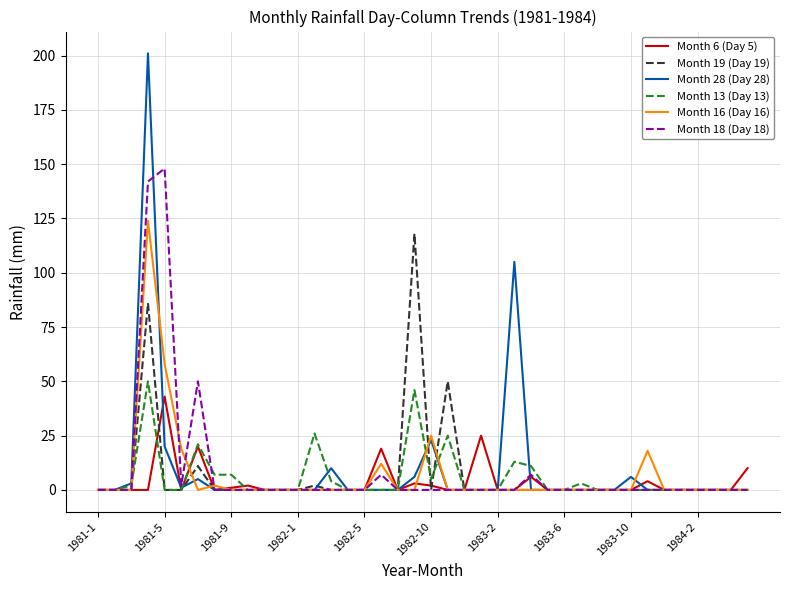

True or false: Month 19 (Day 19) has more than 2 interior local peaks.

True